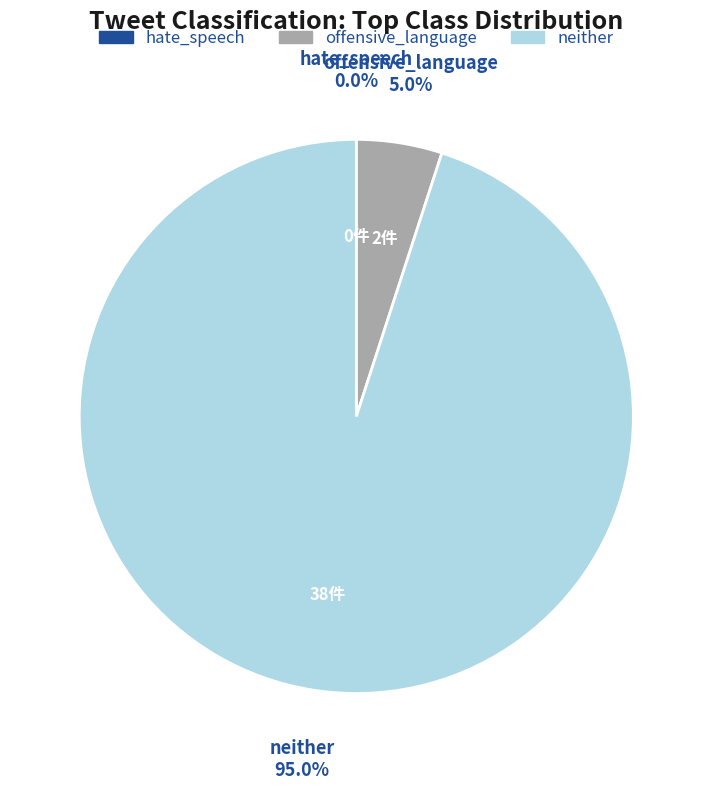

Combined, what portion of the pie is offensive_language and neither?

100.0%